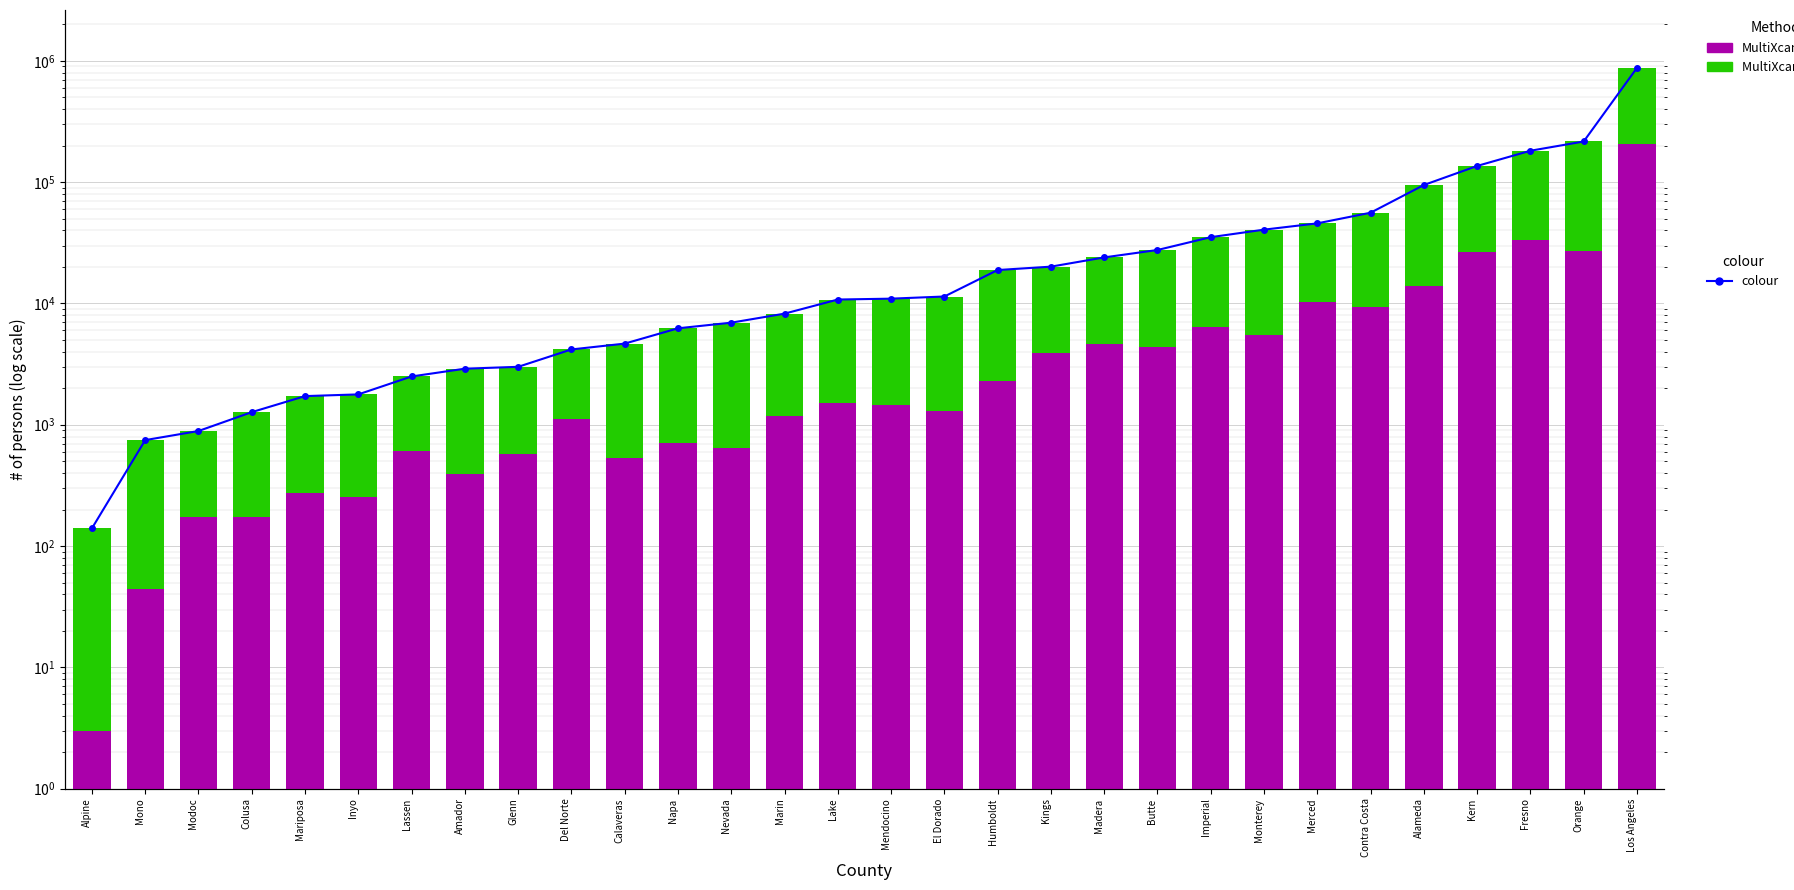

Reading right to left, list all the values displayed in this chart.

MultiXcan + Enloc: Los Angeles=873552	Orange=216055	Fresno=181306	Kern=135850	Alameda=94588	Contra Costa=55919	Merced=45693	Monterey=40552	Imperial=35159	Butte=27561	Madera=23943	Kings=20093	Humboldt=18844	El Dorado=11401	Mendocino=10945	Lake=10765	Marin=8235	Nevada=6939	Napa=6236	Calaveras=4663	Del Norte=4175	Glenn=3002	Amador=2897	Lassen=2500	Inyo=1779	Mariposa=1722	Colusa=1270	Modoc=888	Mono=747	Alpine=140
MultiXcan: Los Angeles=206276	Orange=27154	Fresno=33065	Kern=26286	Alameda=13999	Contra Costa=9277	Merced=10283	Monterey=5521	Imperial=6405	Butte=4332	Madera=4604	Kings=3879	Humboldt=2273	El Dorado=1298	Mendocino=1462	Lake=1500	Marin=1185	Nevada=646	Napa=712	Calaveras=531	Del Norte=1106	Glenn=577	Amador=395	Lassen=610	Inyo=252	Mariposa=272	Colusa=175	Modoc=174	Mono=44	Alpine=3
colour: Los Angeles=873552	Orange=216055	Fresno=181306	Kern=135850	Alameda=94588	Contra Costa=55919	Merced=45693	Monterey=40552	Imperial=35159	Butte=27561	Madera=23943	Kings=20093	Humboldt=18844	El Dorado=11401	Mendocino=10945	Lake=10765	Marin=8235	Nevada=6939	Napa=6236	Calaveras=4663	Del Norte=4175	Glenn=3002	Amador=2897	Lassen=2500	Inyo=1779	Mariposa=1722	Colusa=1270	Modoc=888	Mono=747	Alpine=140